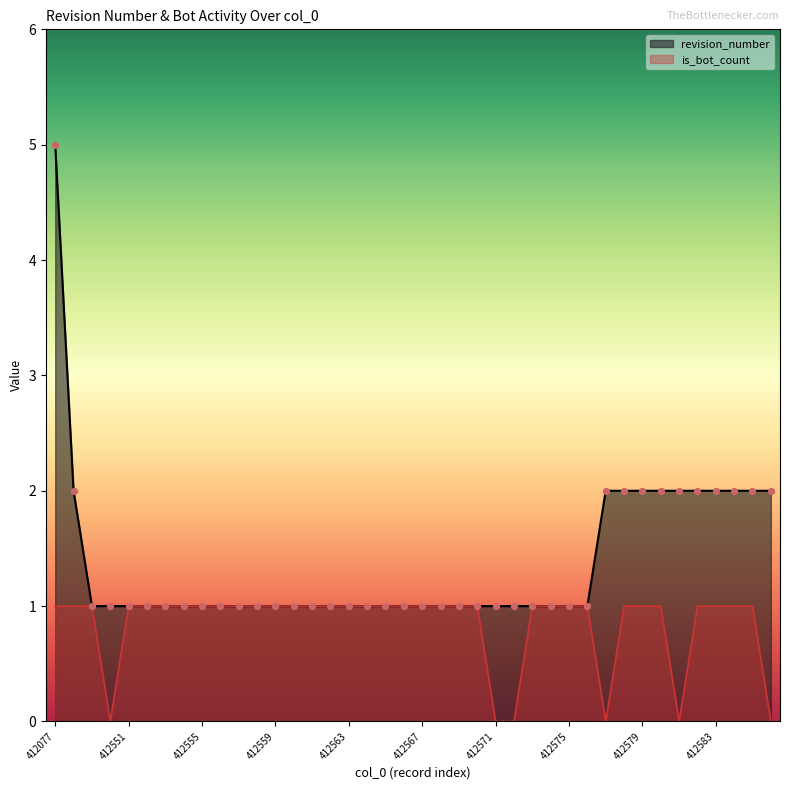

Which series contains the lowest Y value?

is_bot_count